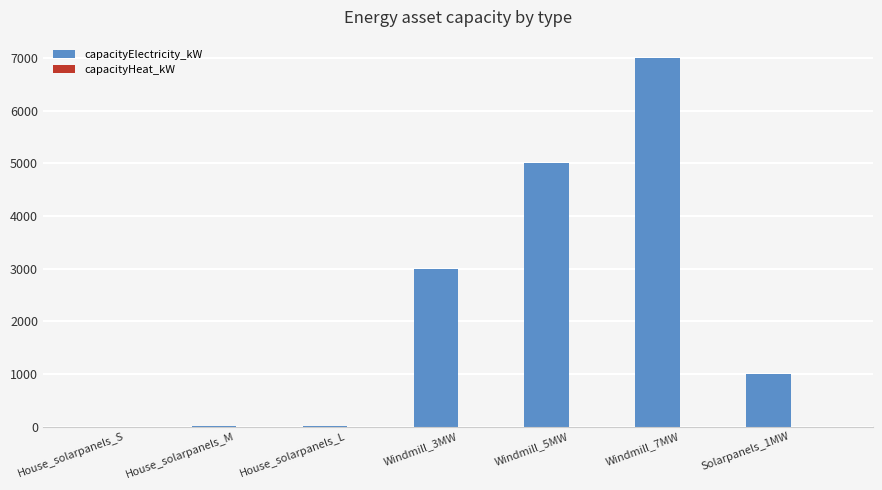

What is the change in value from Windmill_5MW to Solarpanels_1MW?

-4000.0